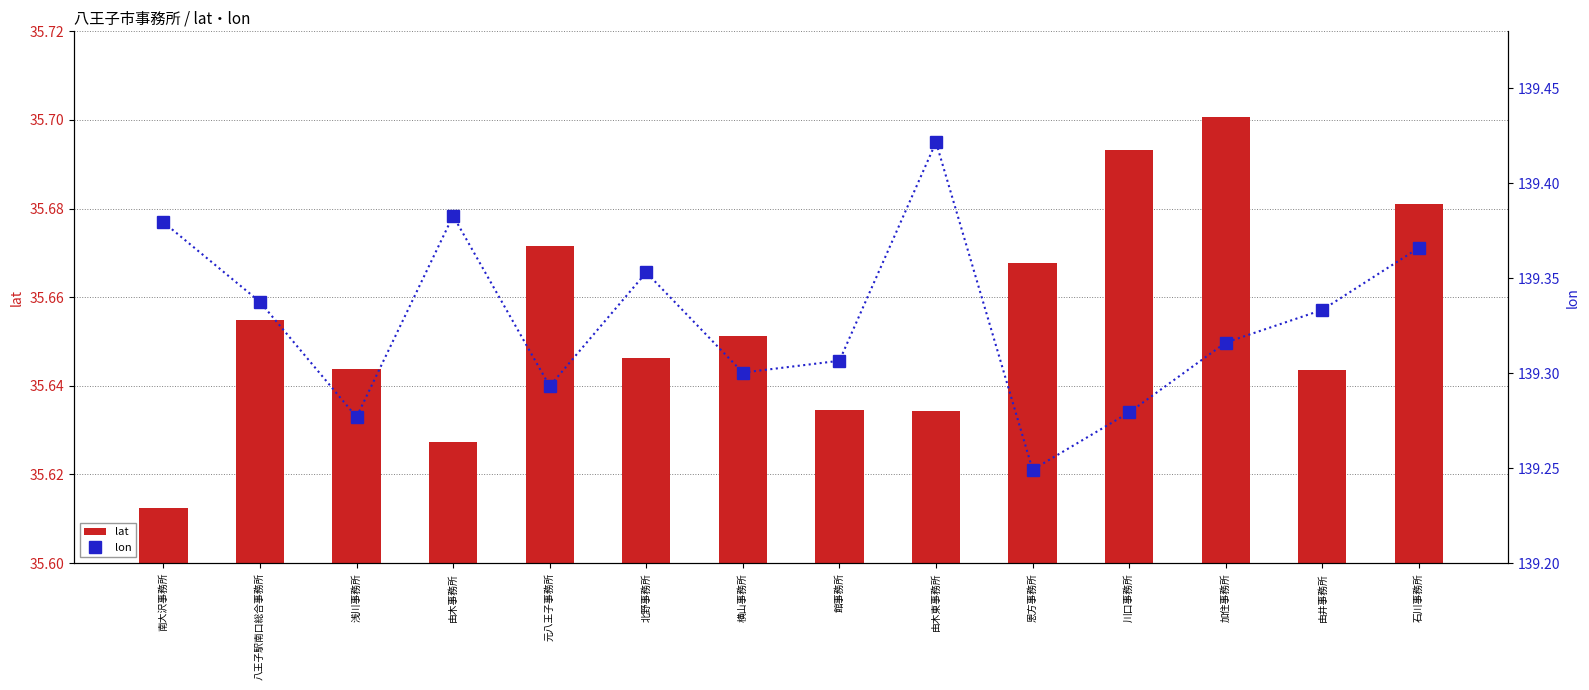

Which series has the largest total across all categories?

lon